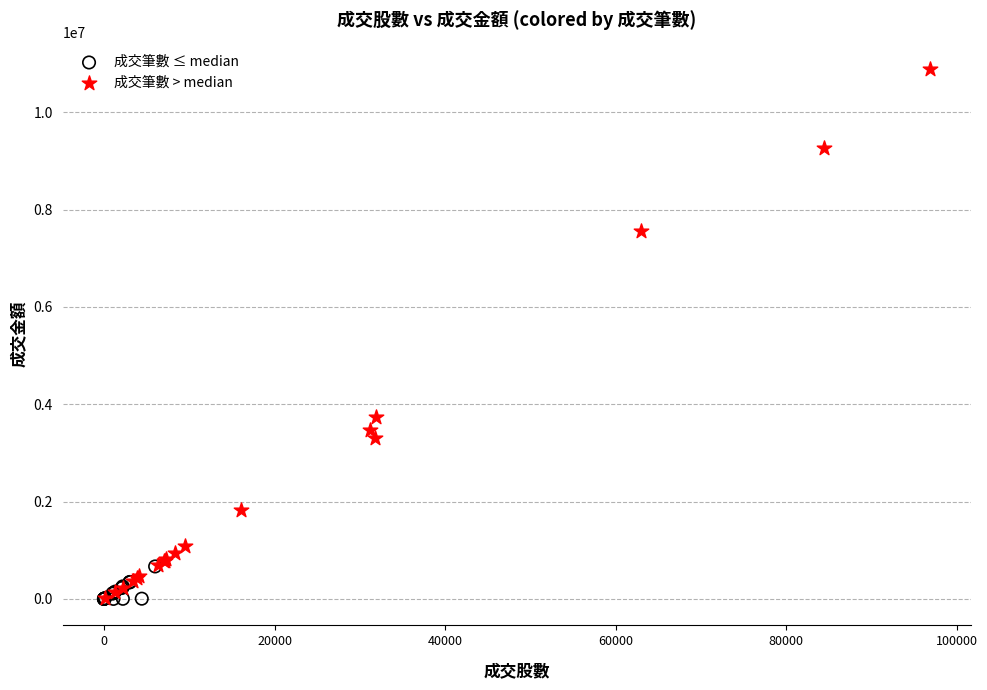

Which series reaches the maximum Y coordinate?

成交筆數 > median